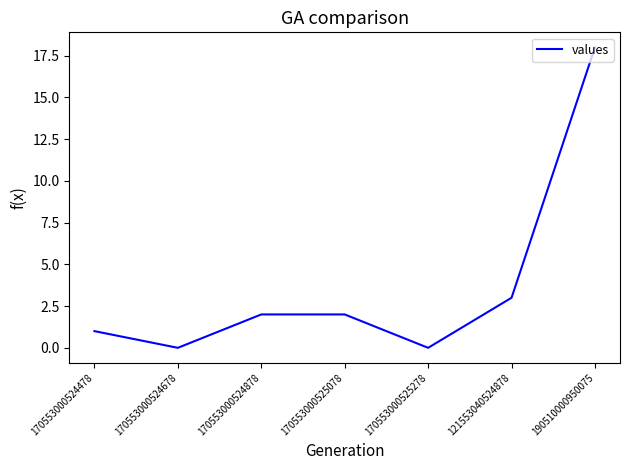

What is the difference between the maximum and second lowest values?

18